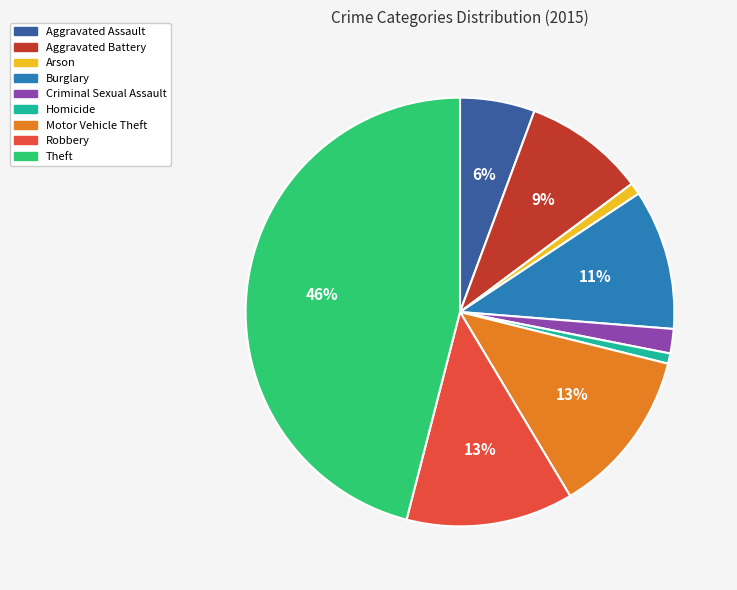

Do Robbery and Theft together represent more than half of the pie?

Yes